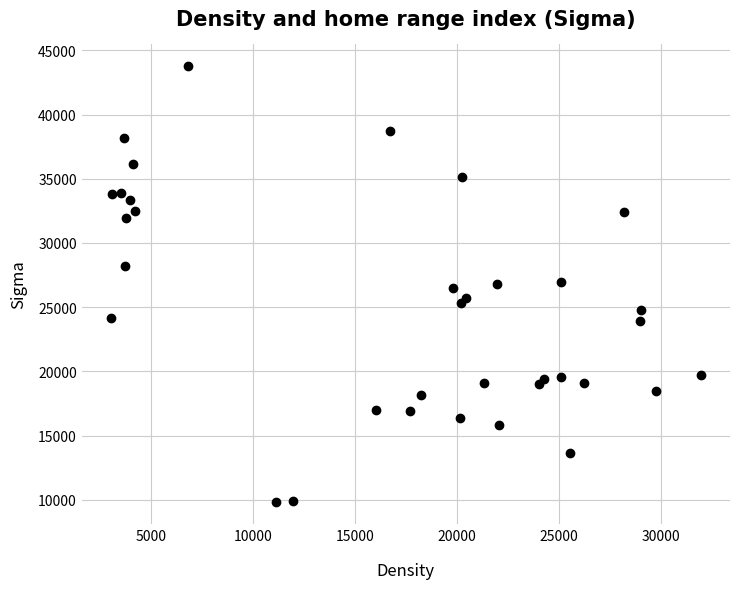

What is the range of Y values (max minus min)?

33920